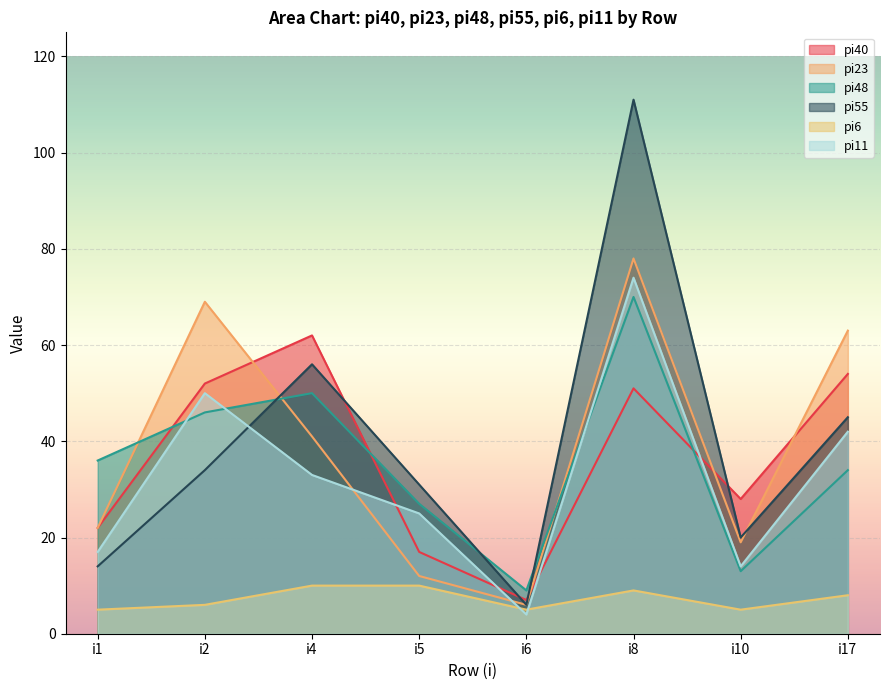

Rank the series by their maximum value, from lowest to highest.

pi6, pi40, pi48, pi11, pi23, pi55